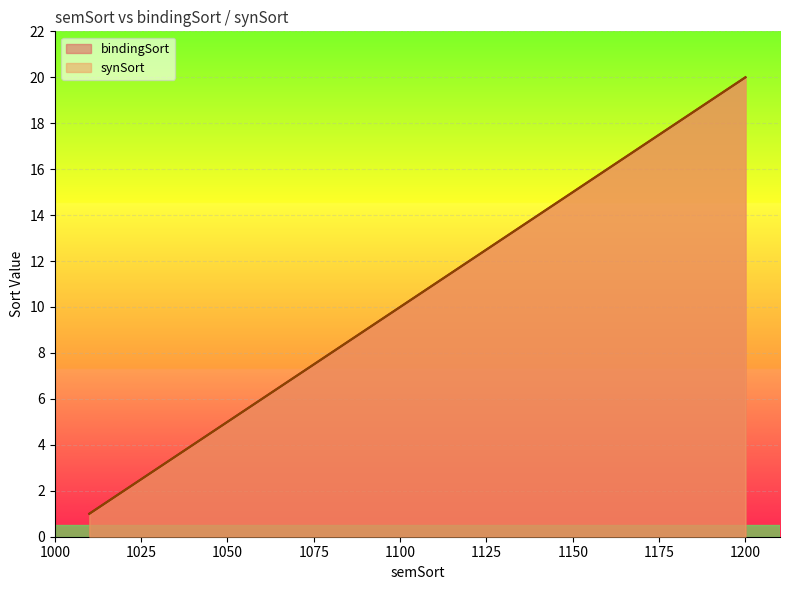

Which series changed the most between 1080 and 1130?

bindingSort